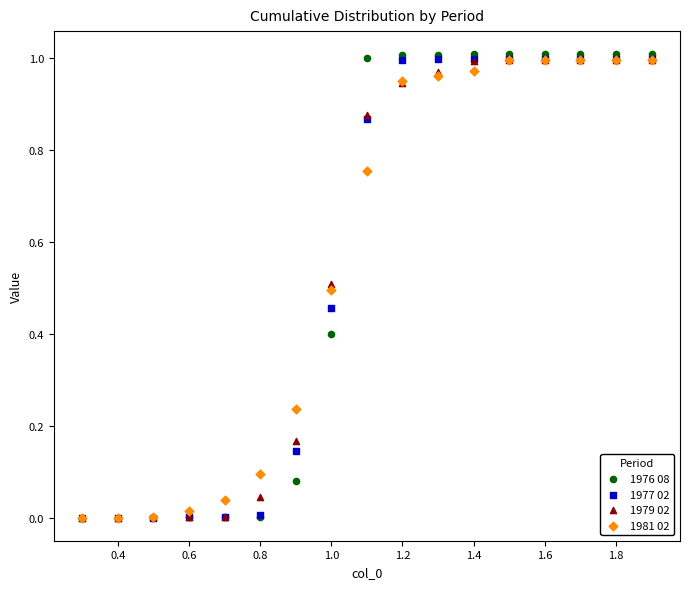

What are all the series names shown in the legend?

1976 08, 1977 02, 1979 02, 1981 02